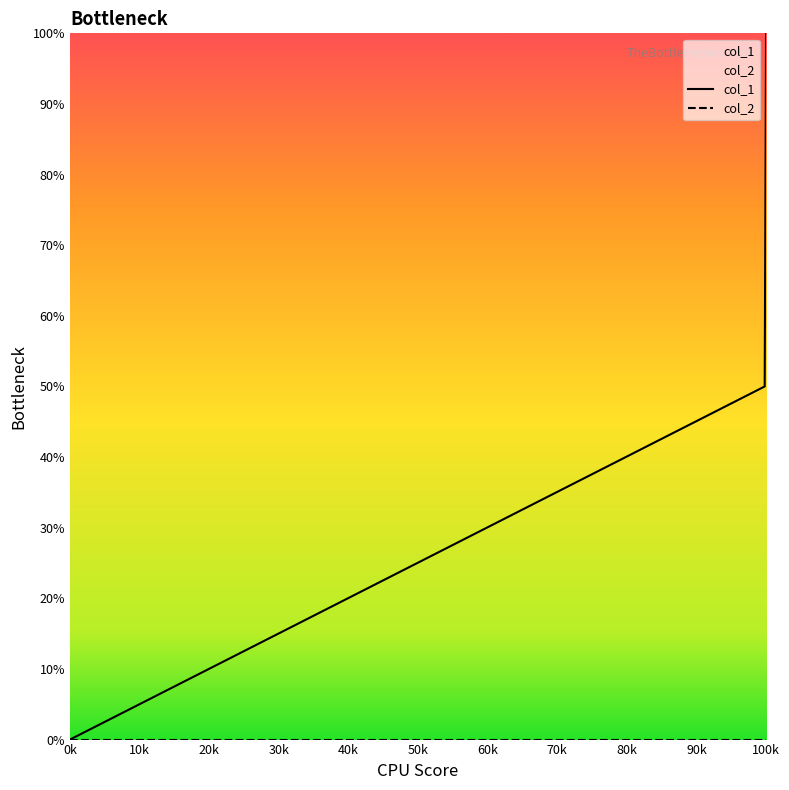

What is the maximum value shown in the chart?

1.0